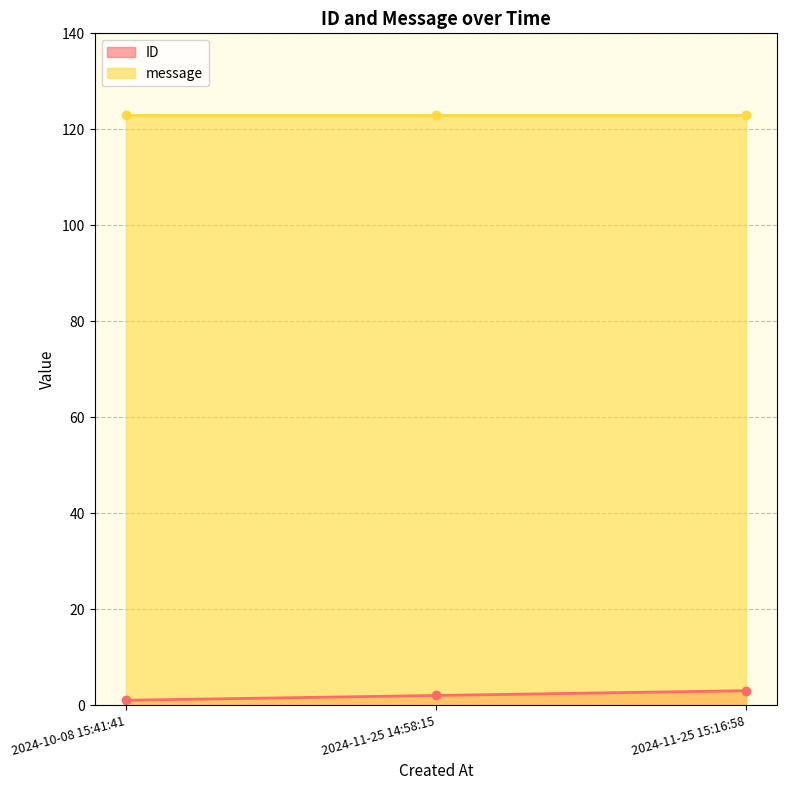

Does the chart have visible grid lines?

Yes